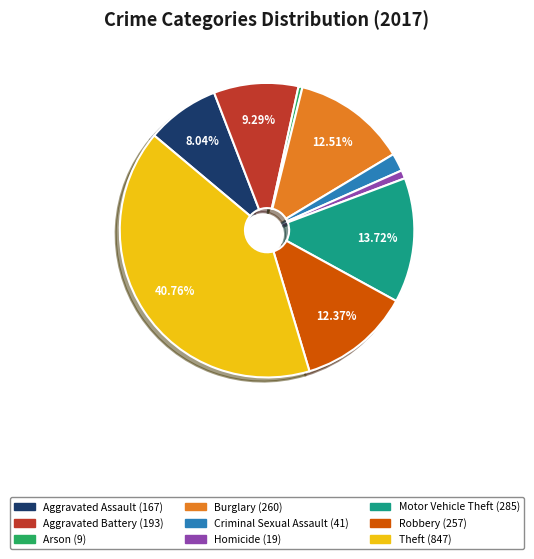

Is there any slice that represents more than half of the pie?

No